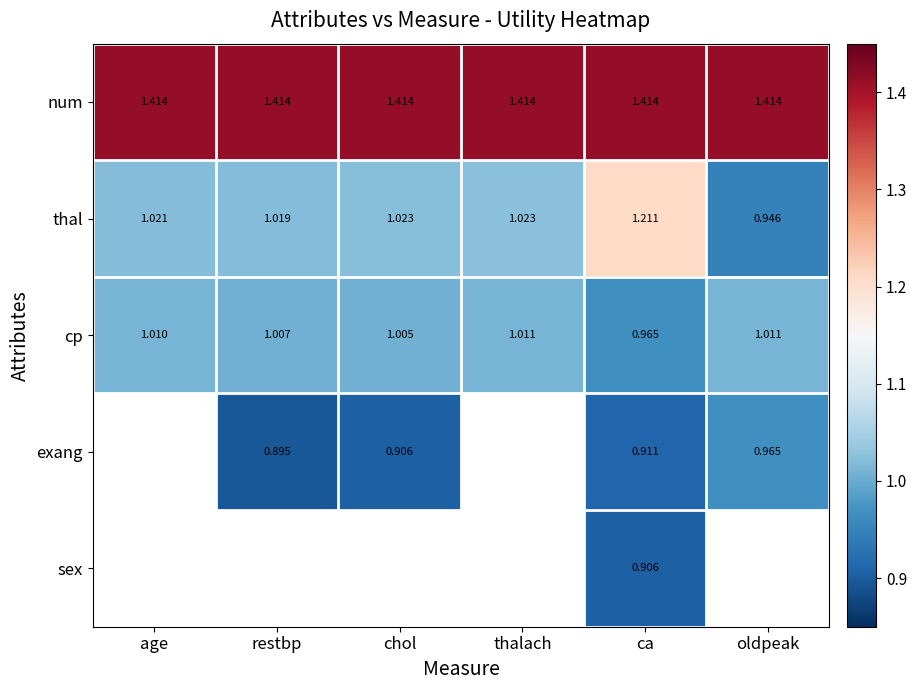

What is the maximum value shown in the chart?

1.4